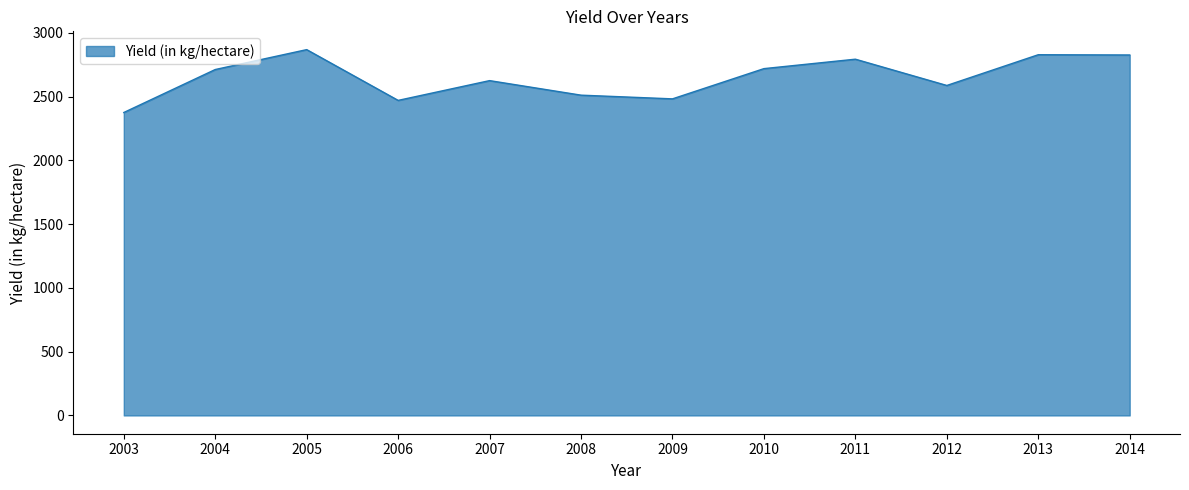

What is the minimum value shown in the chart?

2375